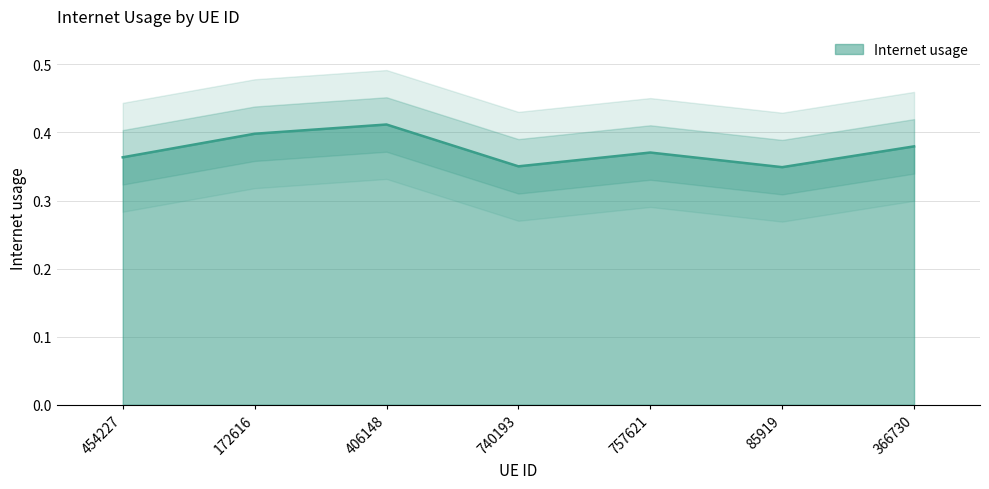

The value at 172616 is 0.6. True or false?

False